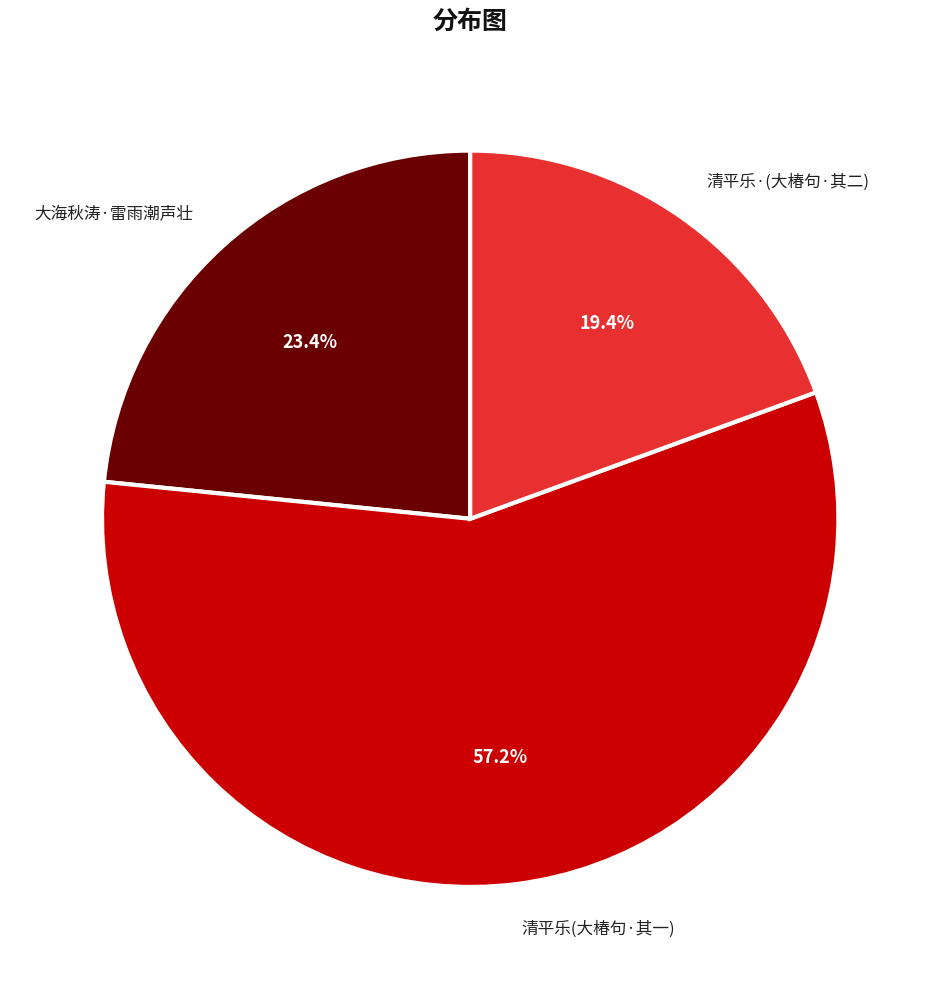

Is there any slice that represents more than half of the pie?

Yes